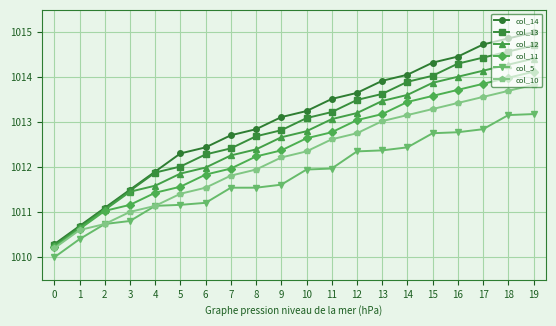

What is the value of the col_11 point at the 9th from the left?

1012.2